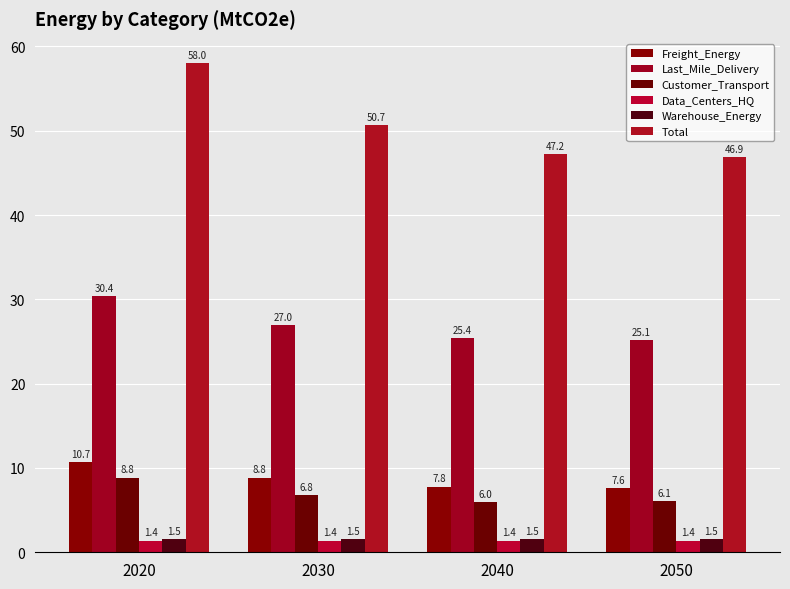

What is the approximate value of Data_Centers_HQ at 2050?

1.4